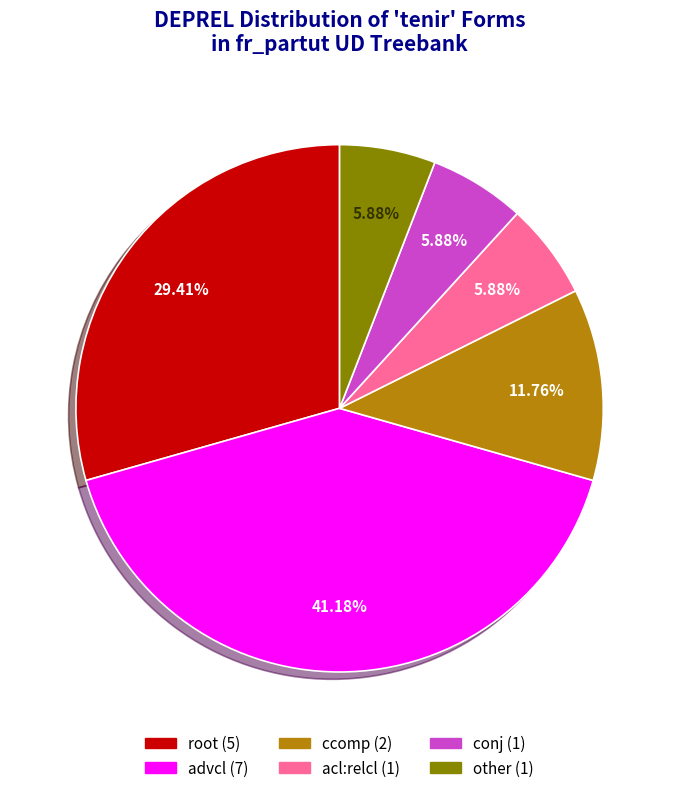

Does any single category account for the majority?

No